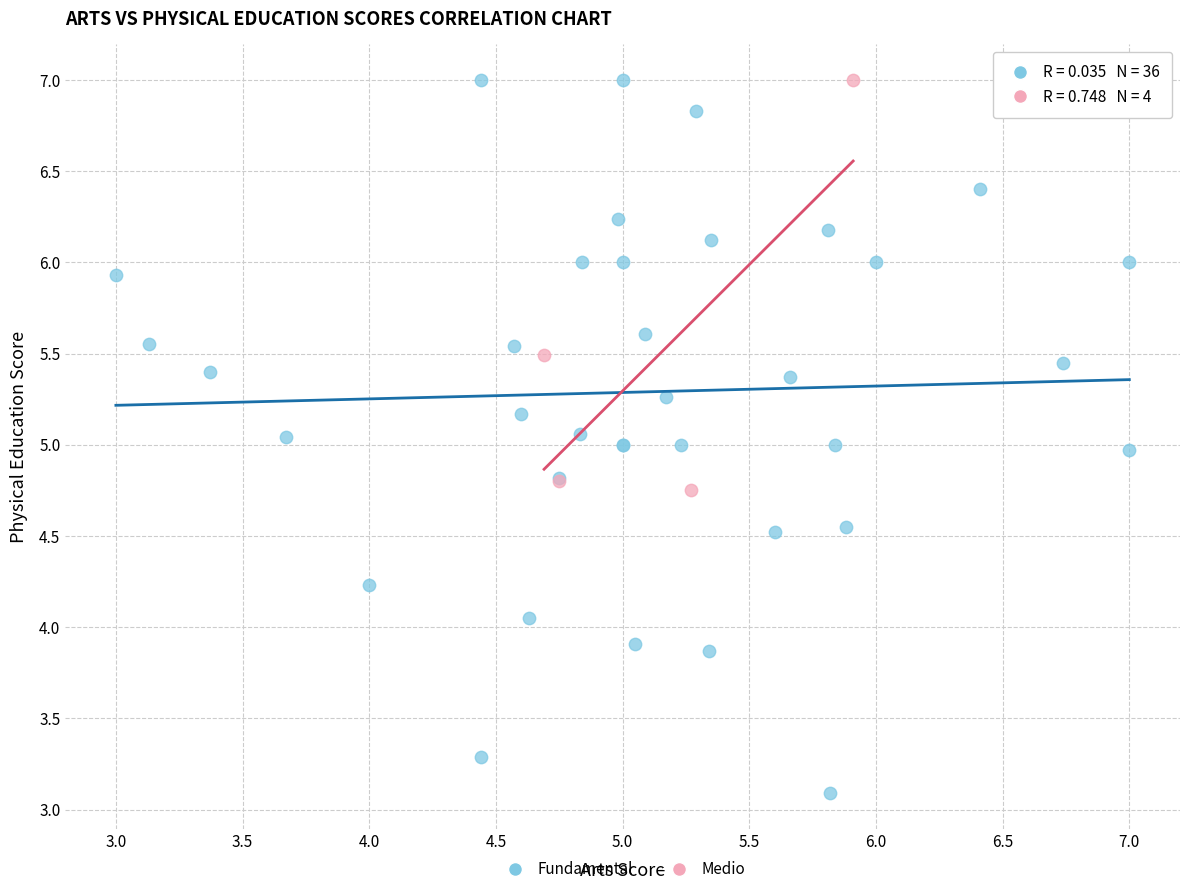

What are all the series names shown in the legend?

Fundamental, Medio